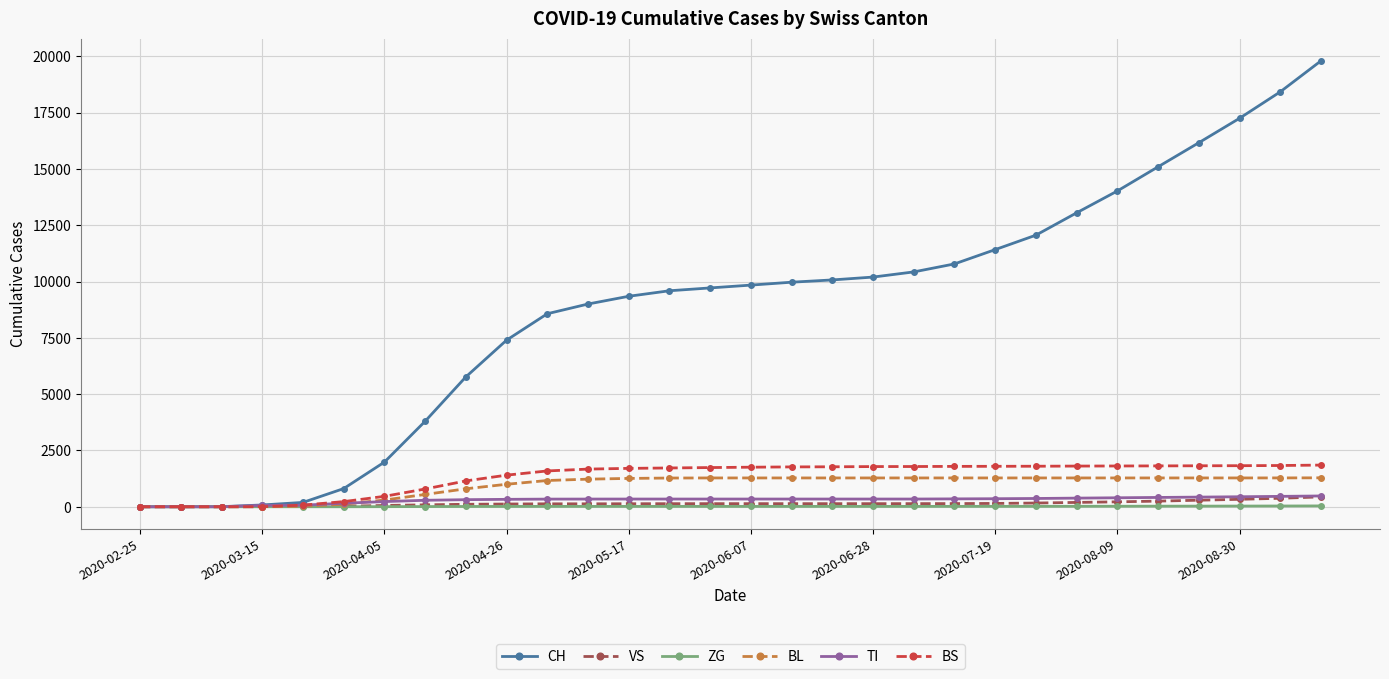

At how many categories does at least one series exceed 7175?

21